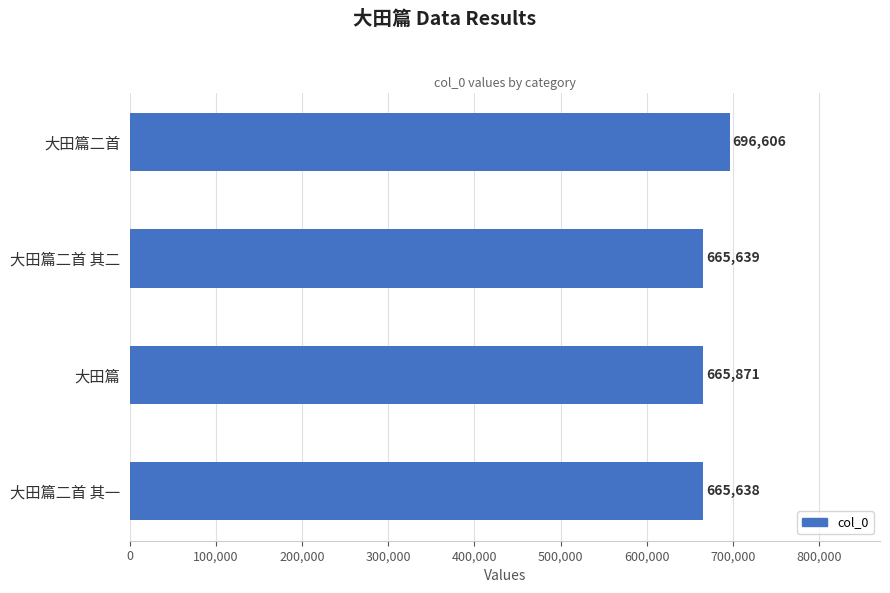

The chart shows a value of 665871 at 大田篇. True or false?

True